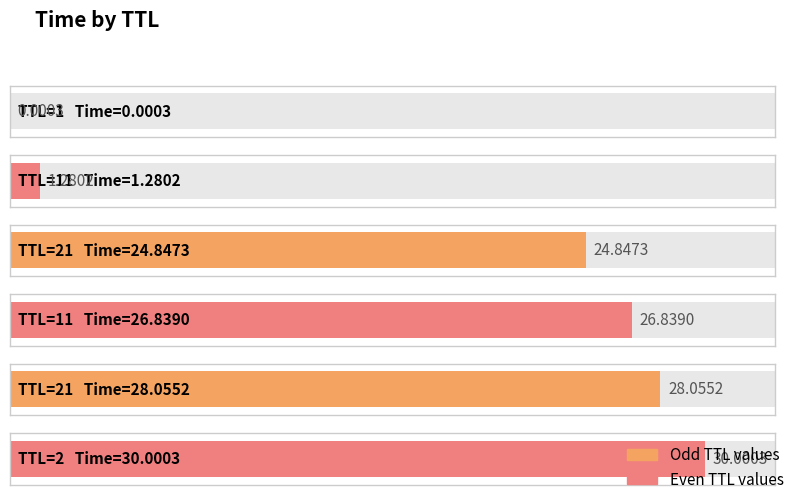

Where is the data nearest to the value 15?

21